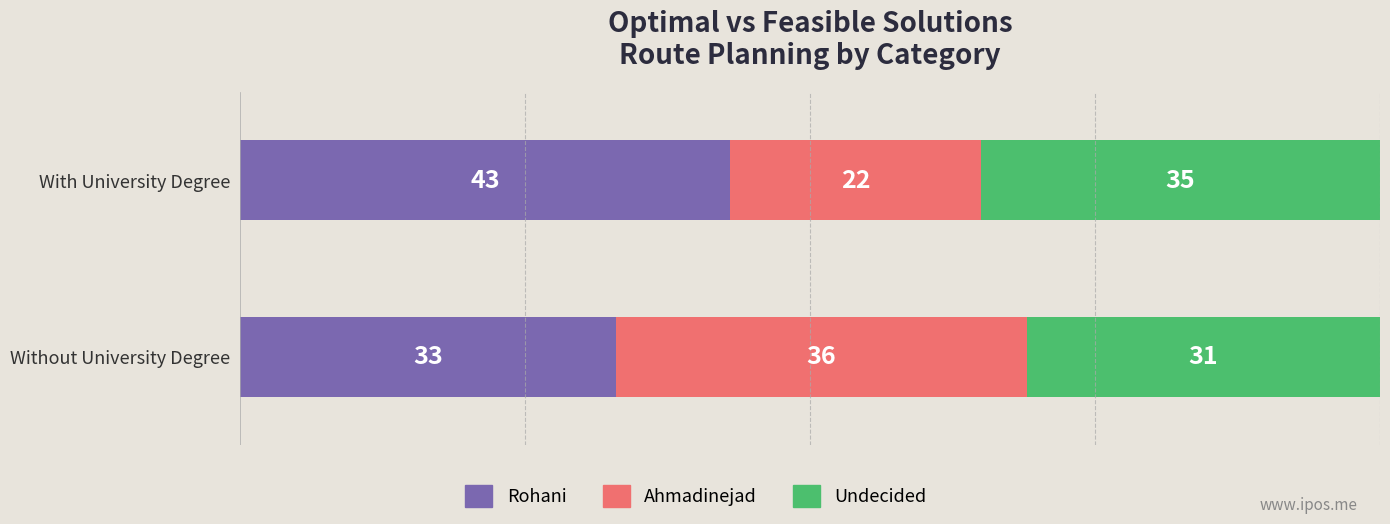

The value of Rohani at Without University Degree is 33. True or false?

True